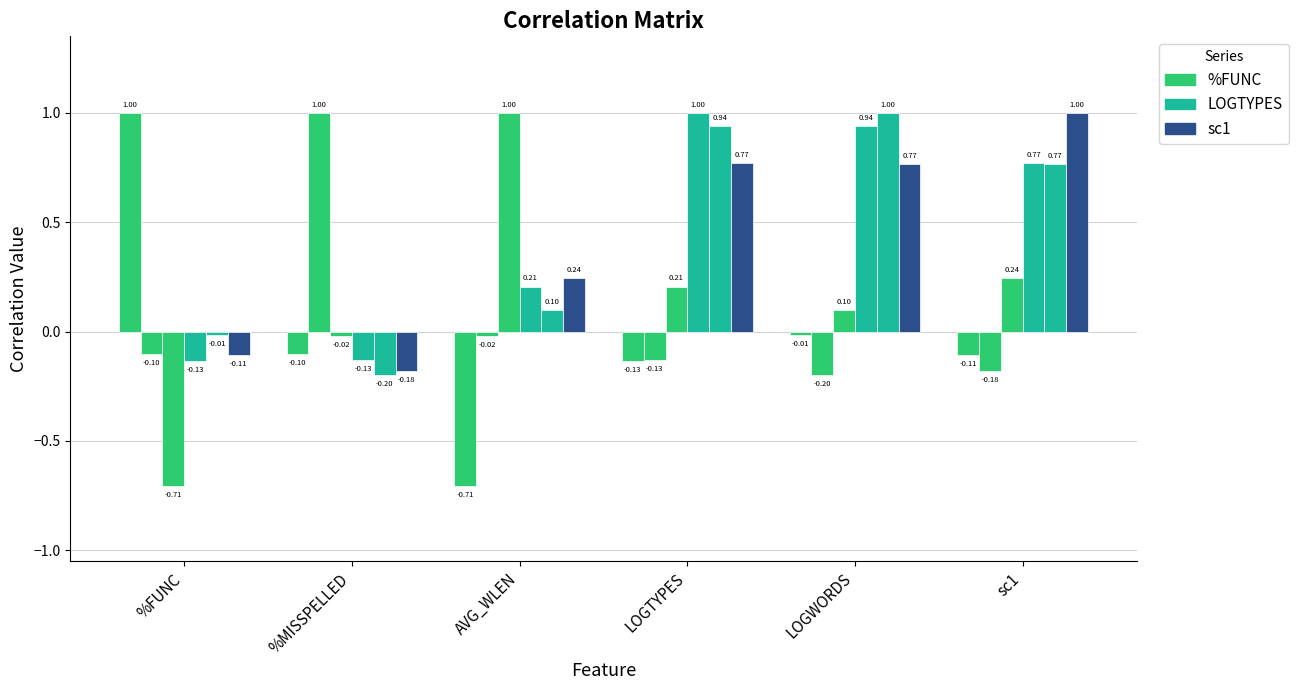

Count the number of categories in the chart.

6